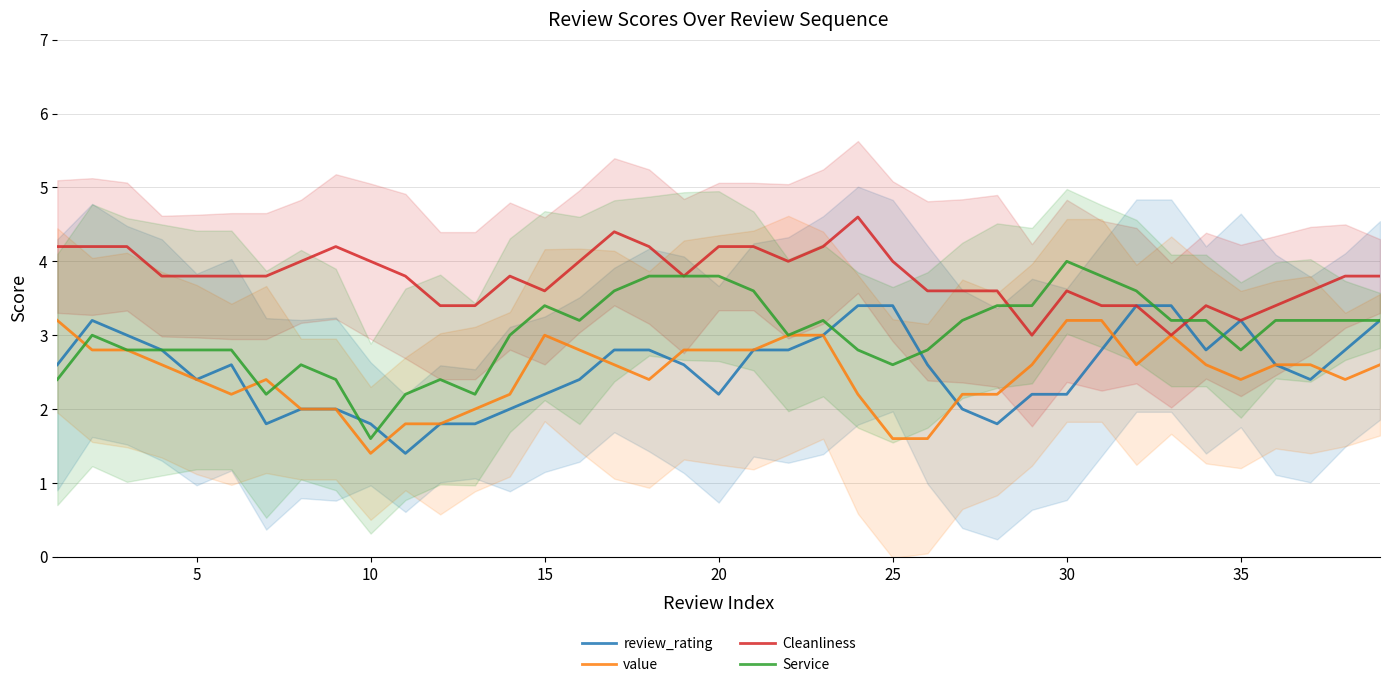

What is the lowest value of the review_rating series?

1.4